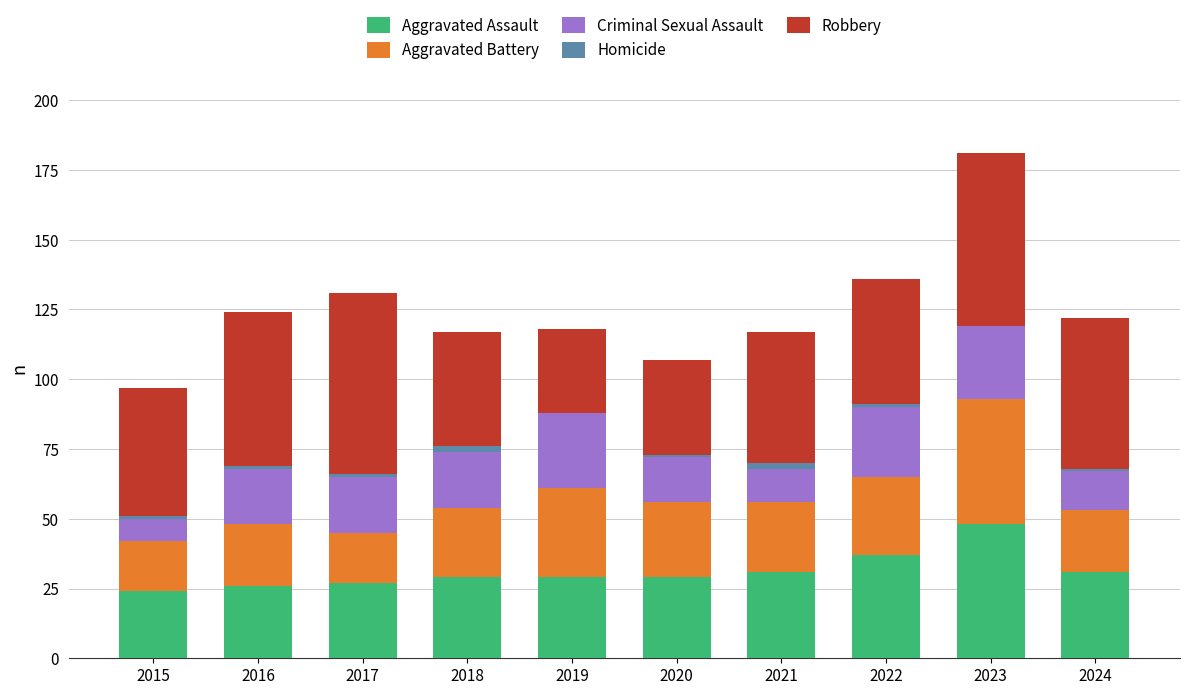

At which category is the sum across all series the highest?

2023